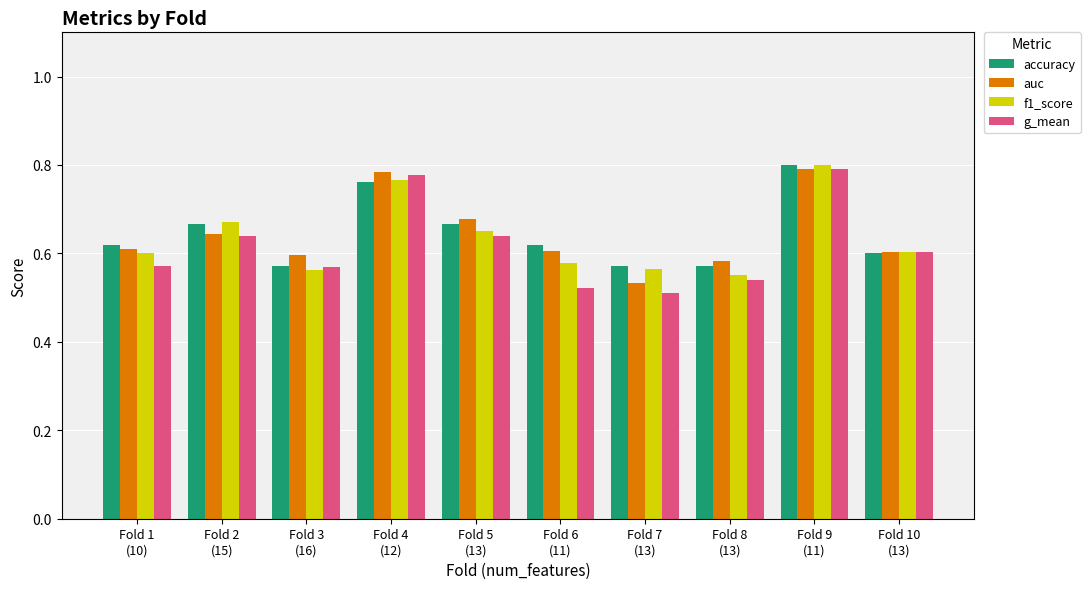

Rank the series at Fold 6
(11) from highest to lowest value.

accuracy, auc, f1_score, g_mean